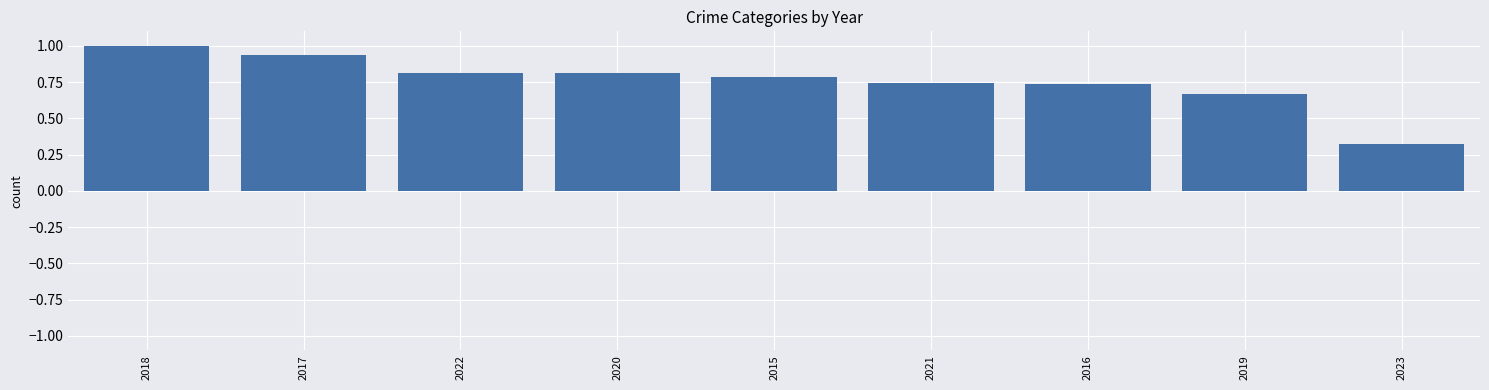

What is the sum of all values?

6.8